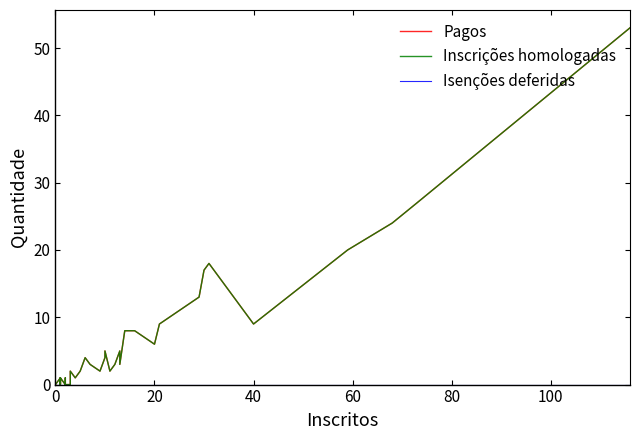

True or false: Pagos and Inscrições homologadas intersect in this chart.

False